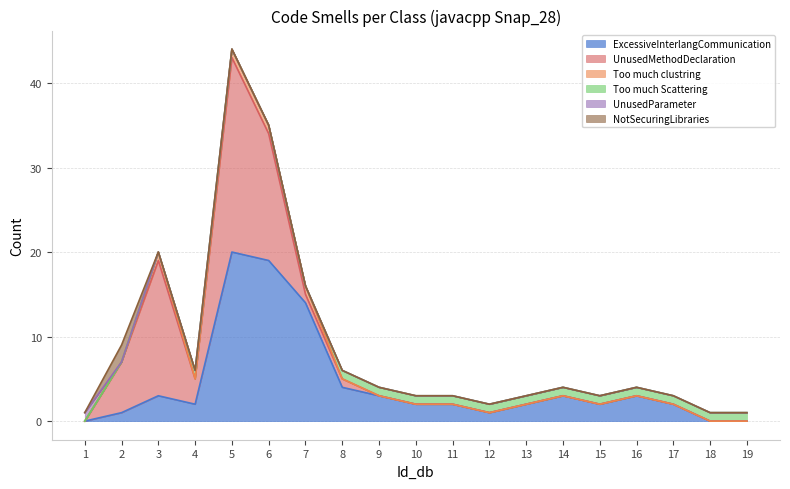

Which series has the largest total across all categories?

ExcessiveInterlangCommunication